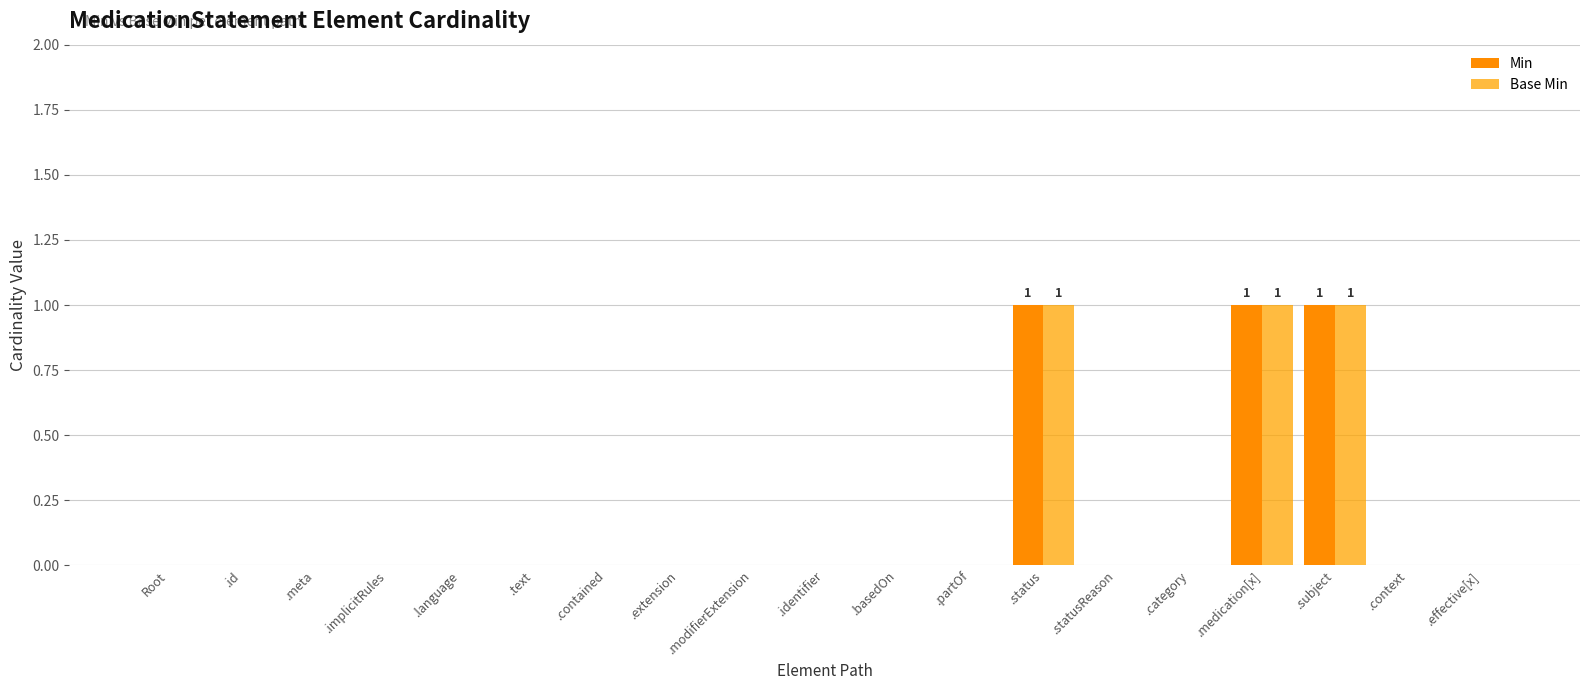

What is the label of the 1st bar from the right?

.effective[x]